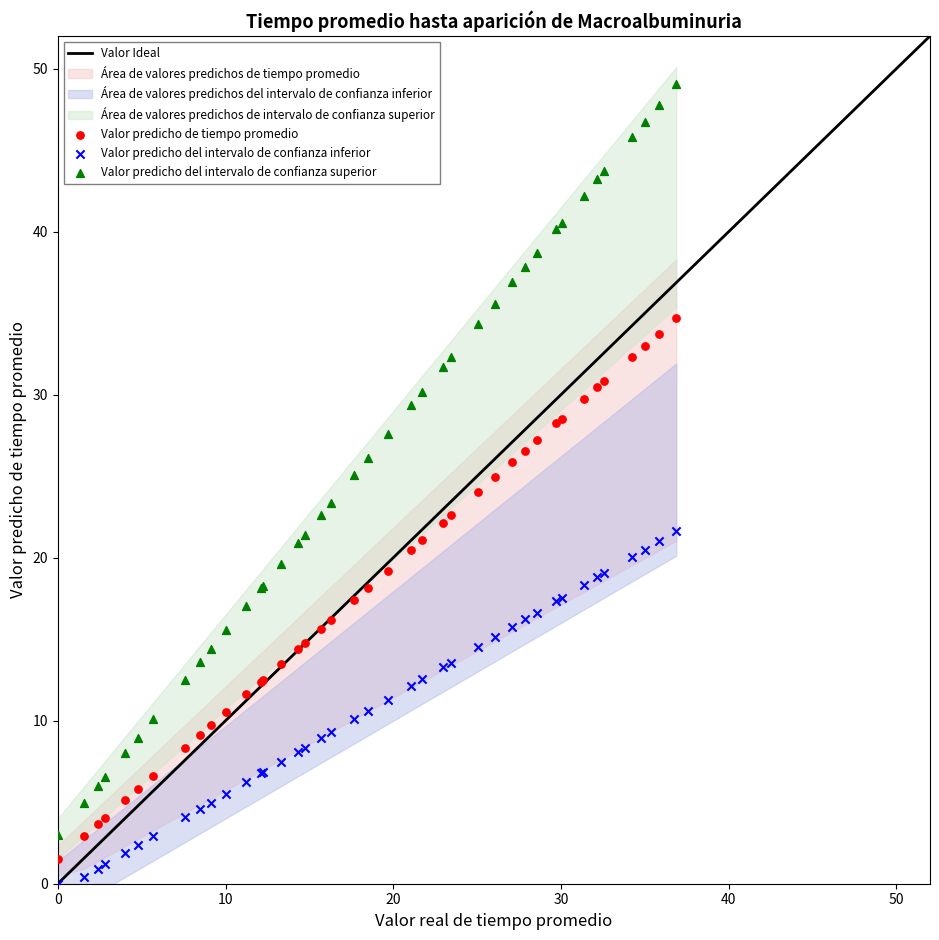

Which series has the largest Y range (max minus min)?

Valor predicho del intervalo de confianza superior